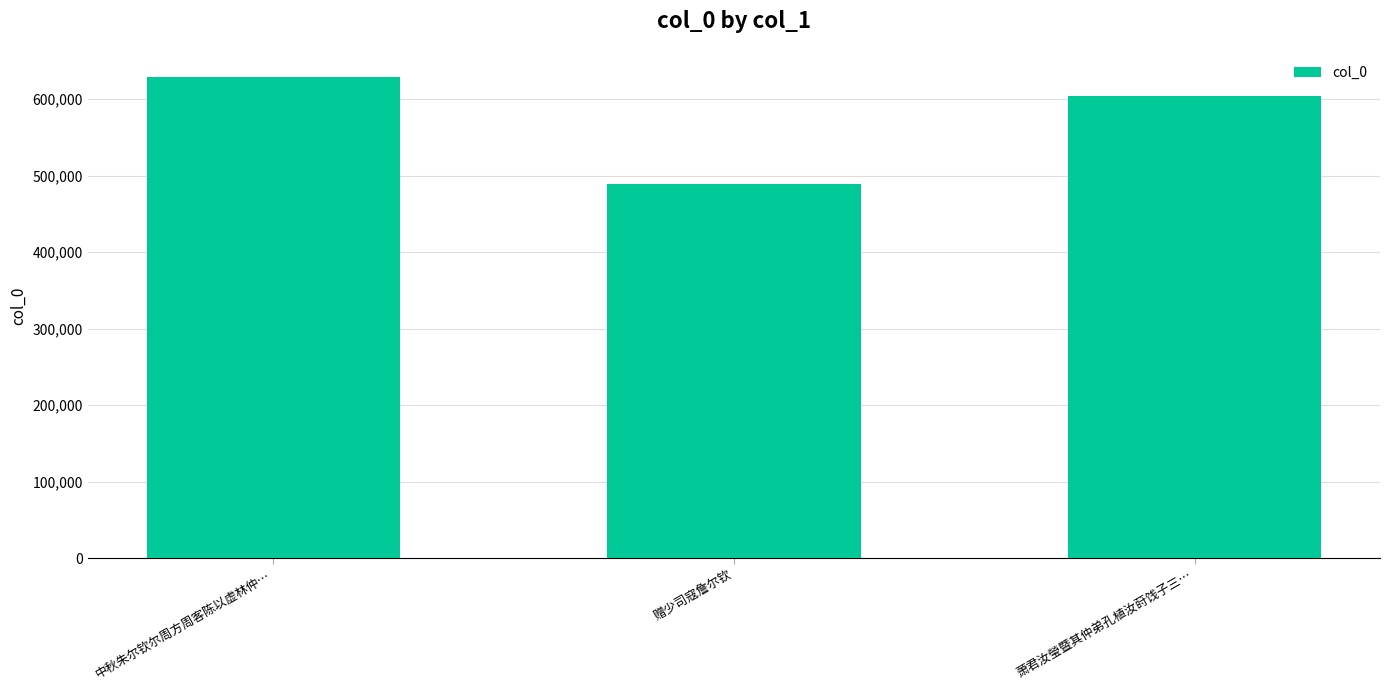

Approximately how many times larger is the value at 萧君汝瑩暨其仲弟孔植汝莳饯子三… compared to 中秋朱尔钦尔周方周客陈以虚林仲…?

1.0